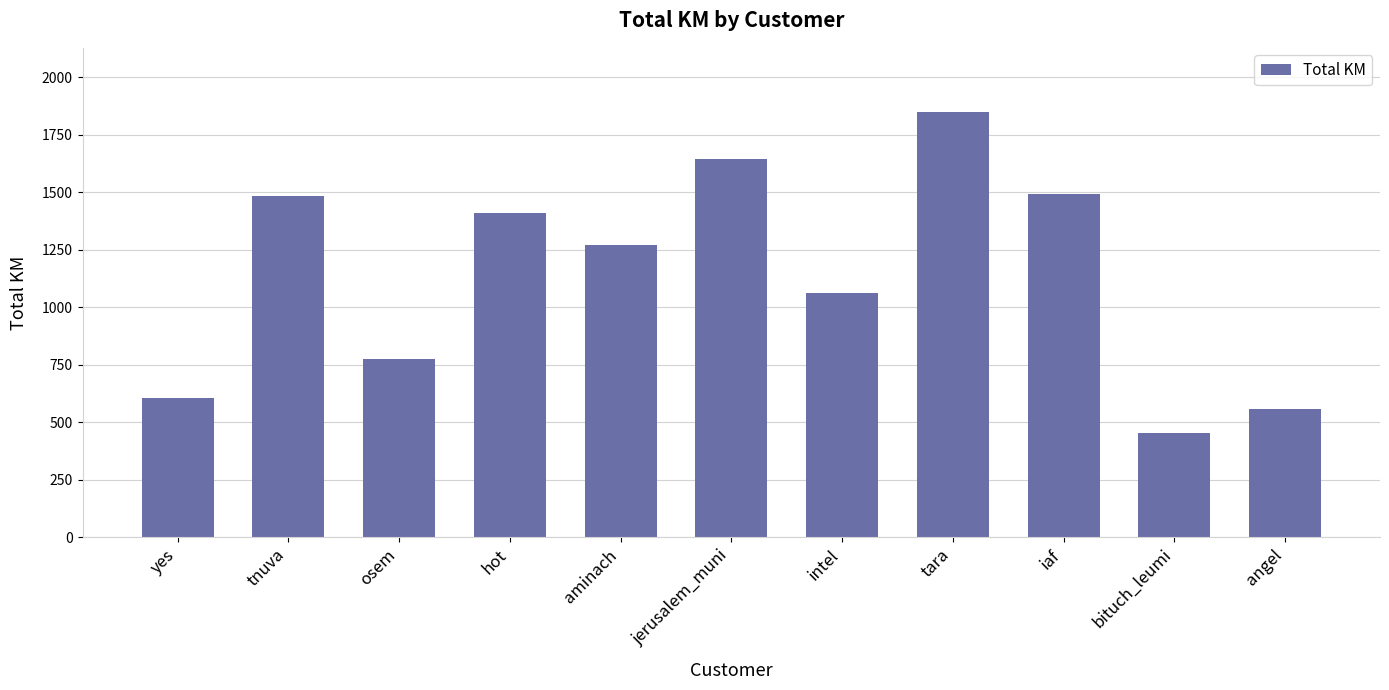

What is the average value?

1145.3